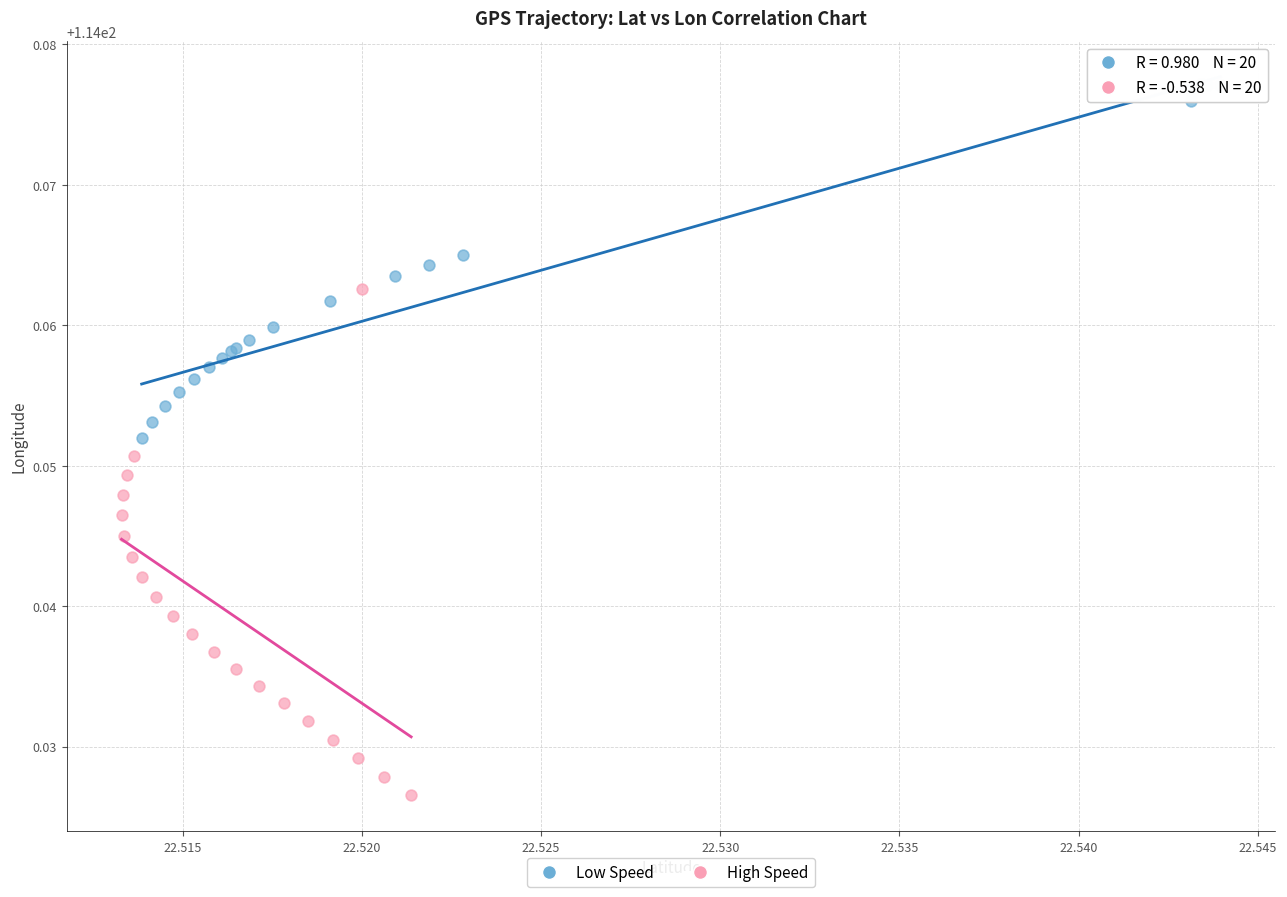

Which series reaches the maximum Y coordinate?

Low Speed